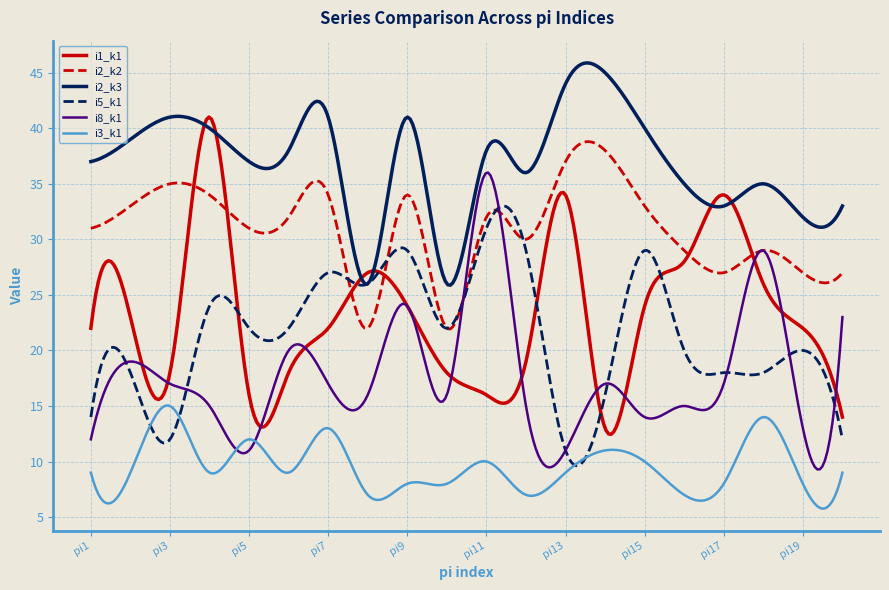

Which series has the largest total across all categories?

i2_k3